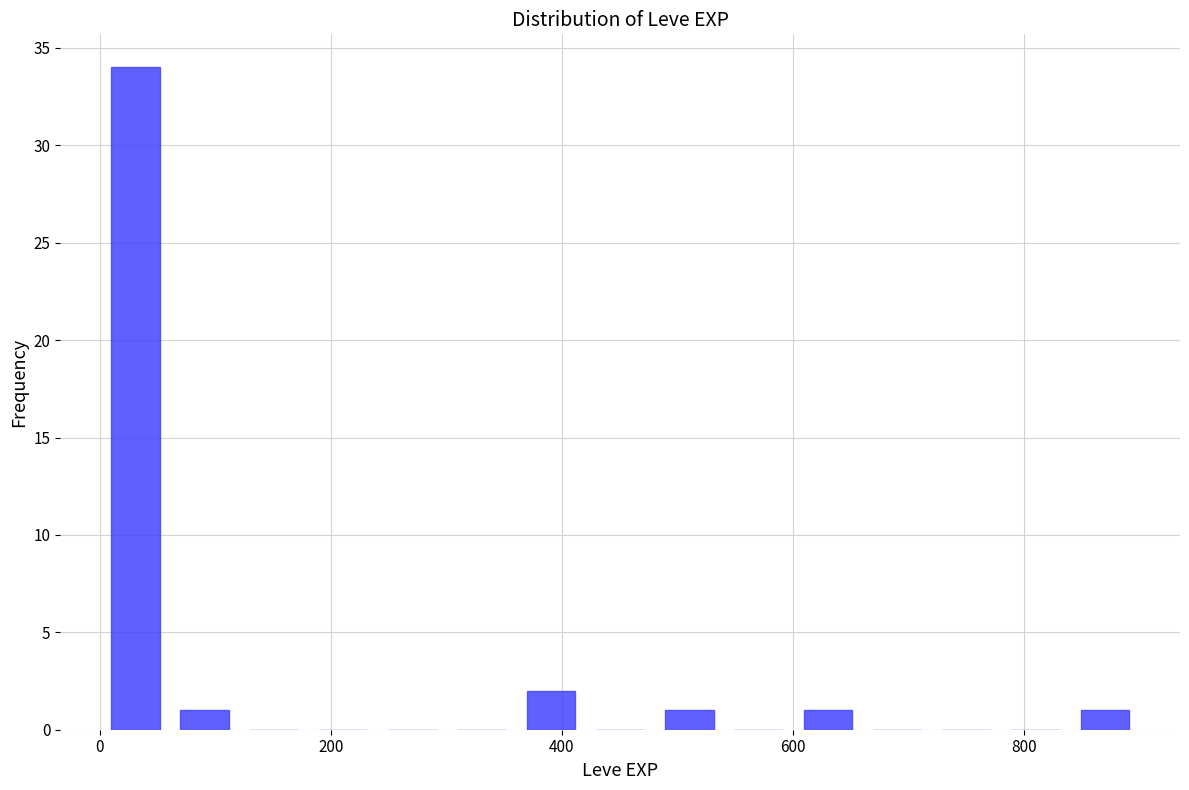

Around what value on the x-axis is the tallest bar? Give the approximate position of its centre, as read against the axis.

40